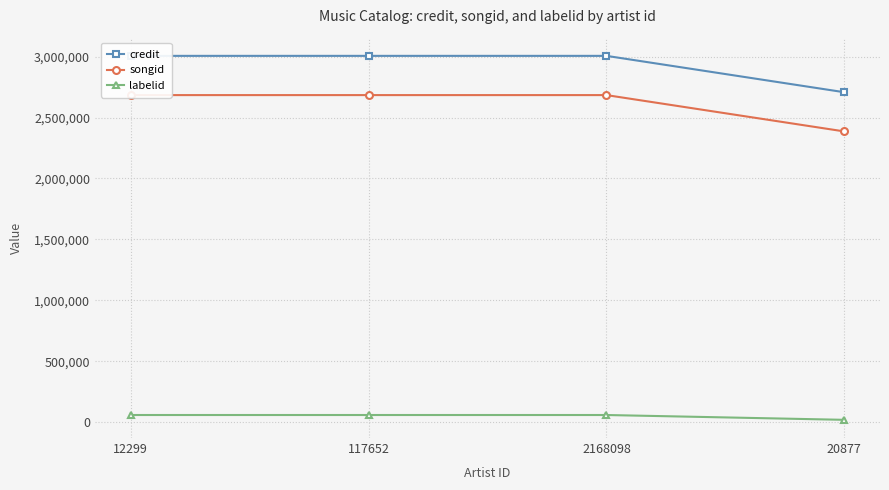

The value of songid at 20877 is 890892. True or false?

False